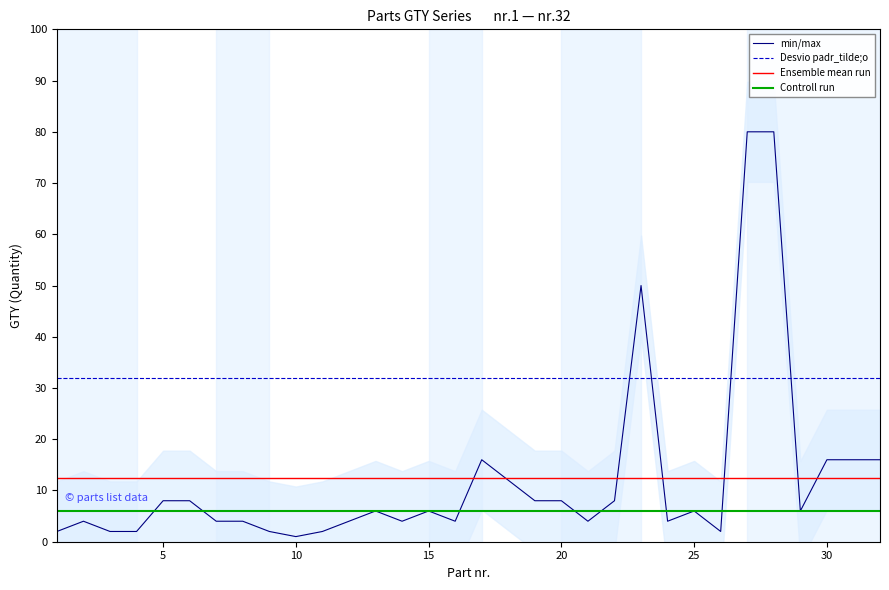

What is the average value of the Ensemble mean run series?

12.3